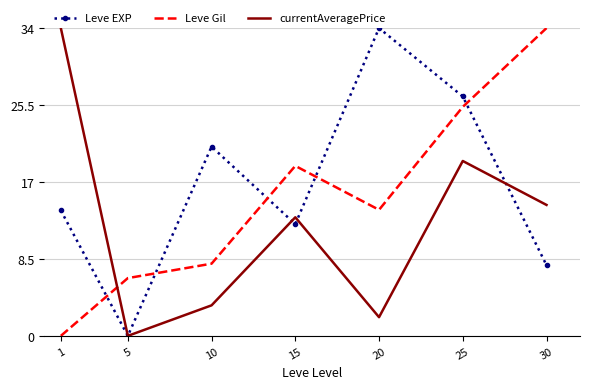

True or false: Leve EXP has a value of 12.3 at 15.

True